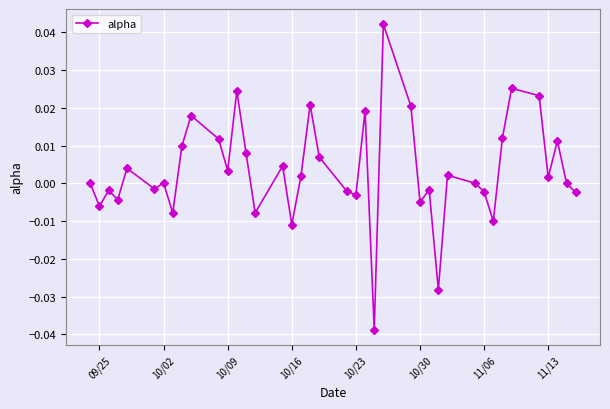

How many interior local valleys (lower than both neighbors) does the data have?

13